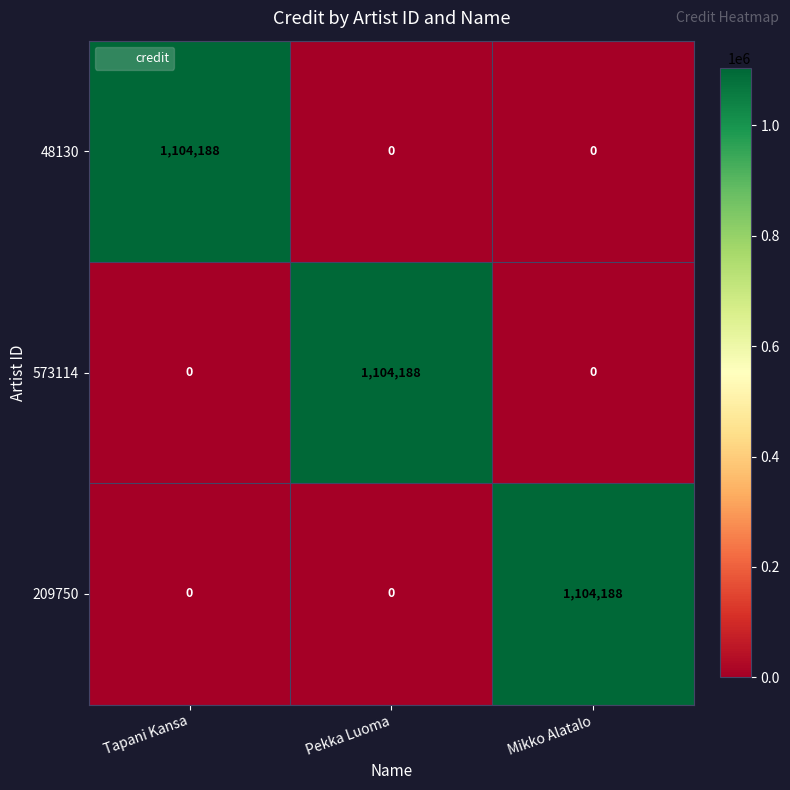

What is the maximum value for 209750?

1104188